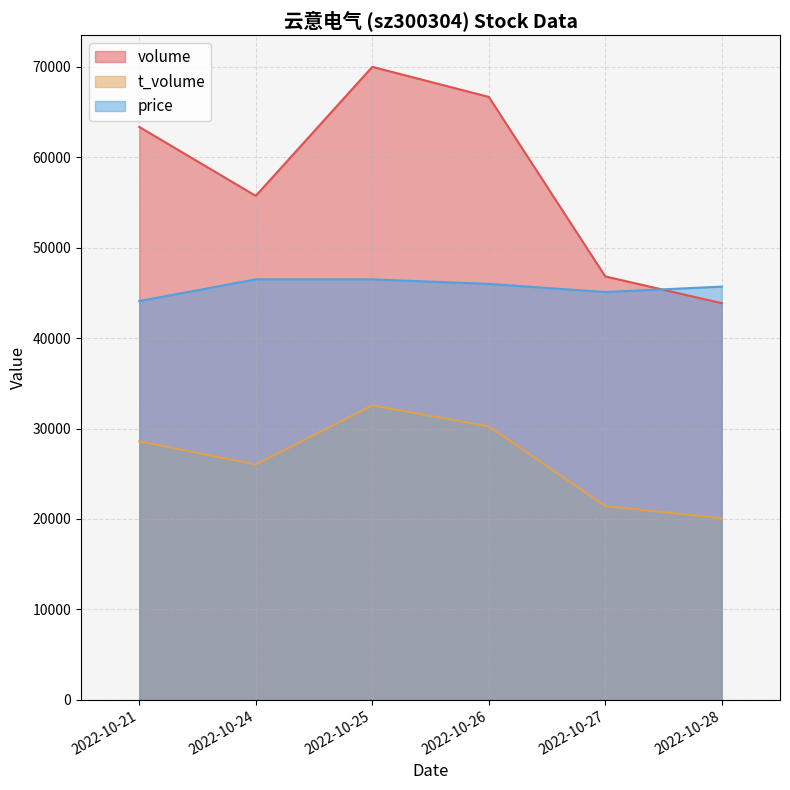

Reading left to right, list all the values displayed in this chart.

volume: 2022-10-21=63359	2022-10-24=55734	2022-10-25=70001	2022-10-26=66679	2022-10-27=46826	2022-10-28=43868
t_volume: 2022-10-21=28580	2022-10-24=26030	2022-10-25=32560	2022-10-26=30250	2022-10-27=21430	2022-10-28=20090
price: 2022-10-21=44100	2022-10-24=46500	2022-10-25=46500	2022-10-26=46000	2022-10-27=45100	2022-10-28=45700